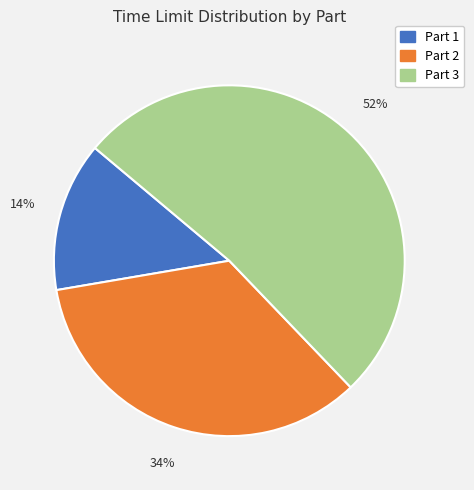

Between Part 3 and Part 2, which is larger?

Part 3